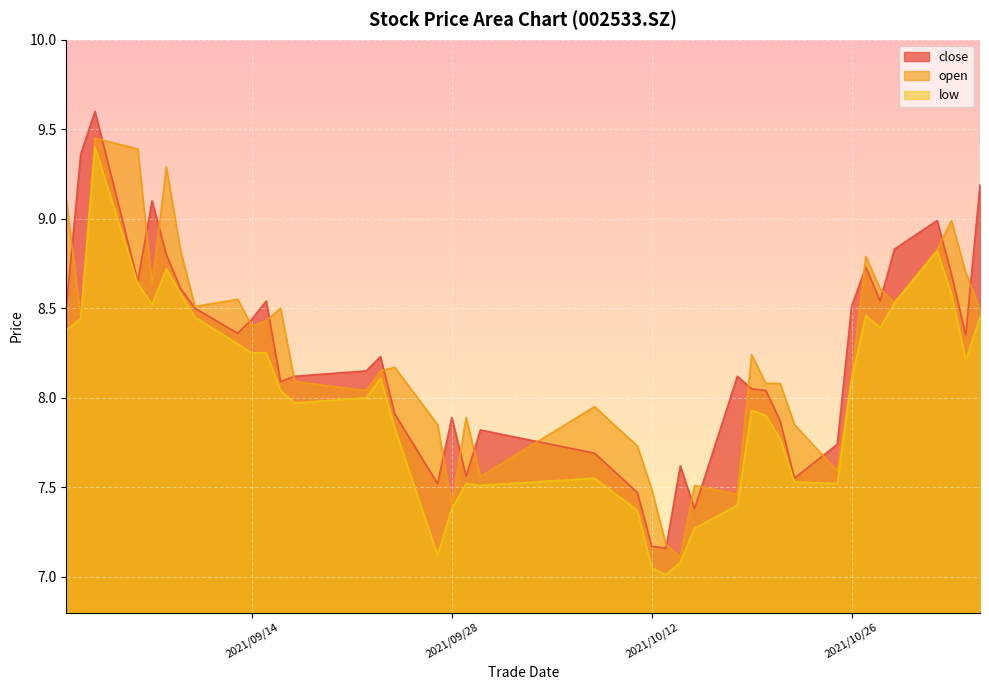

The open series shows 2.5 at 2021/09/28. True or false?

False